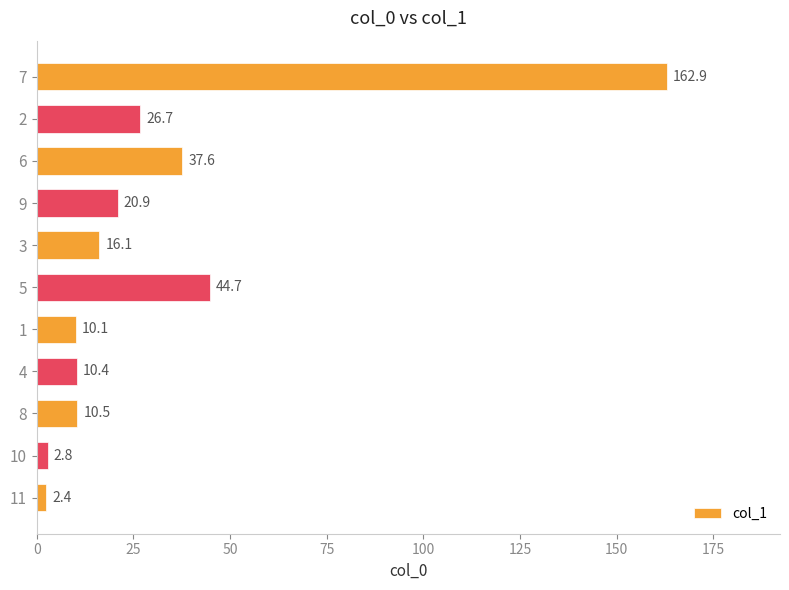

What is the change in value from 8 to 3?

+5.6